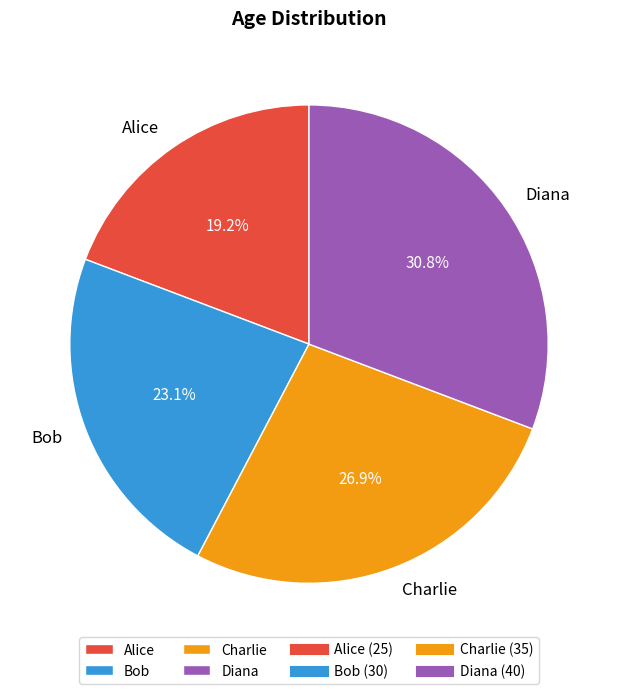

Approximately how many times larger is the value at Bob compared to Alice?

1.2